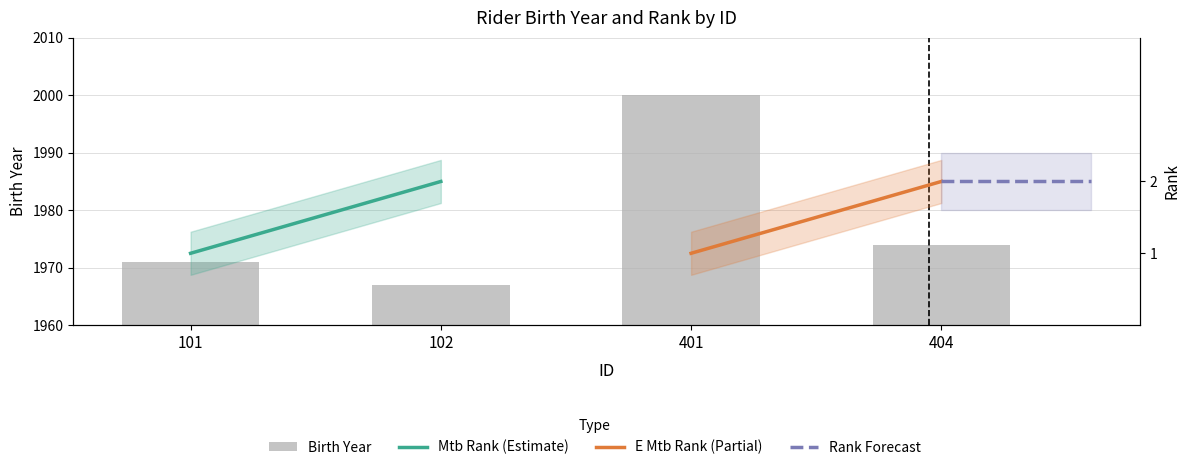

True or false: the data shows 3185 at 401.

False